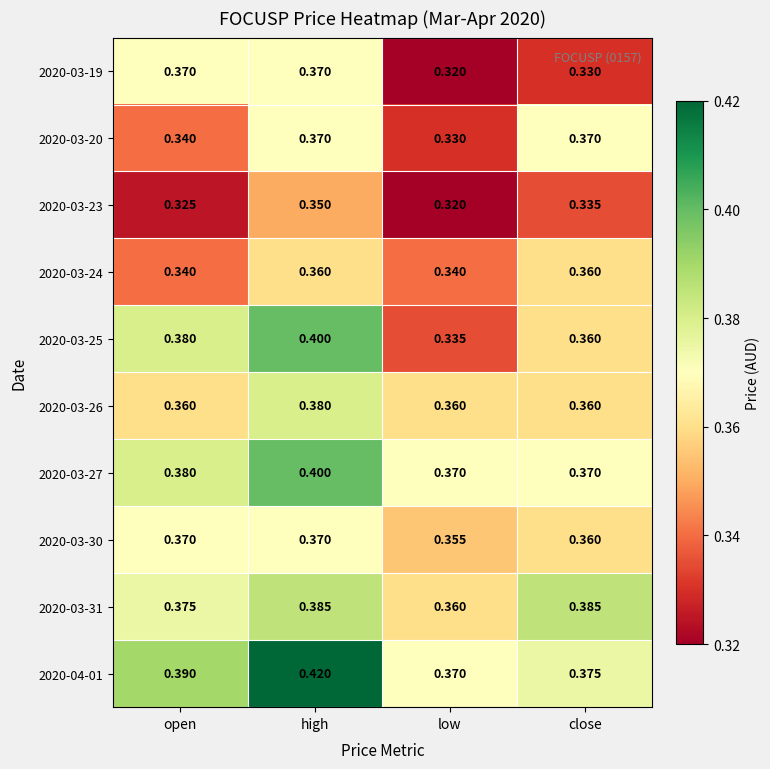

Which category has the highest value across all series?

high